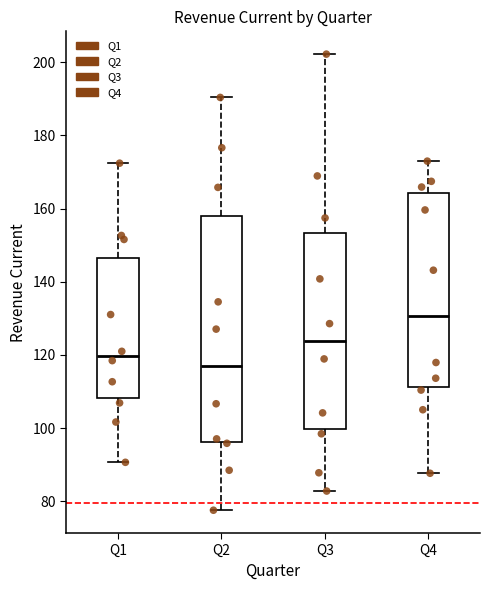

Which box's median line is the highest?

Q4